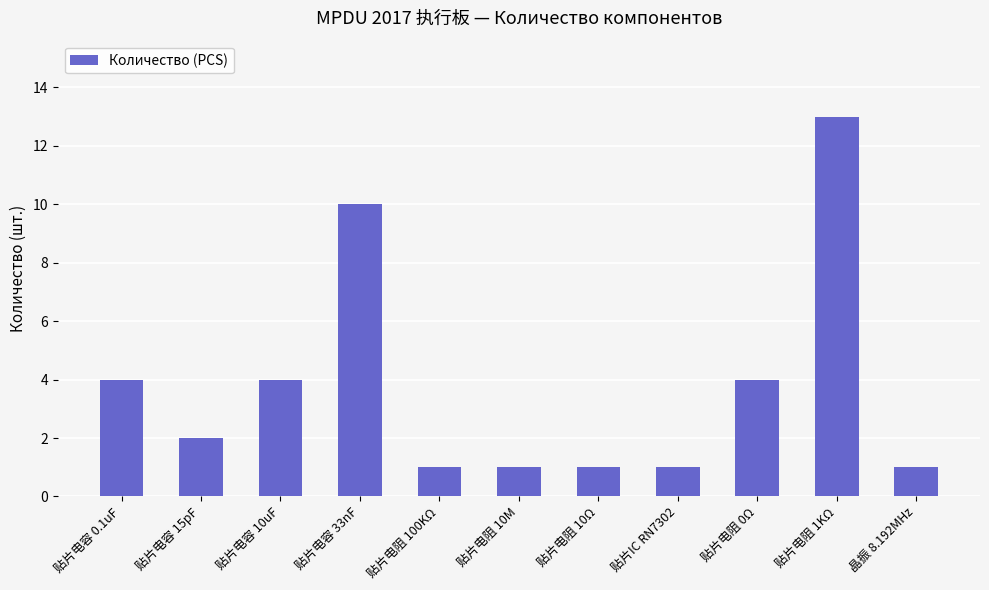

What is the label of the 7th bar from the right?

贴片电阻 100KΩ